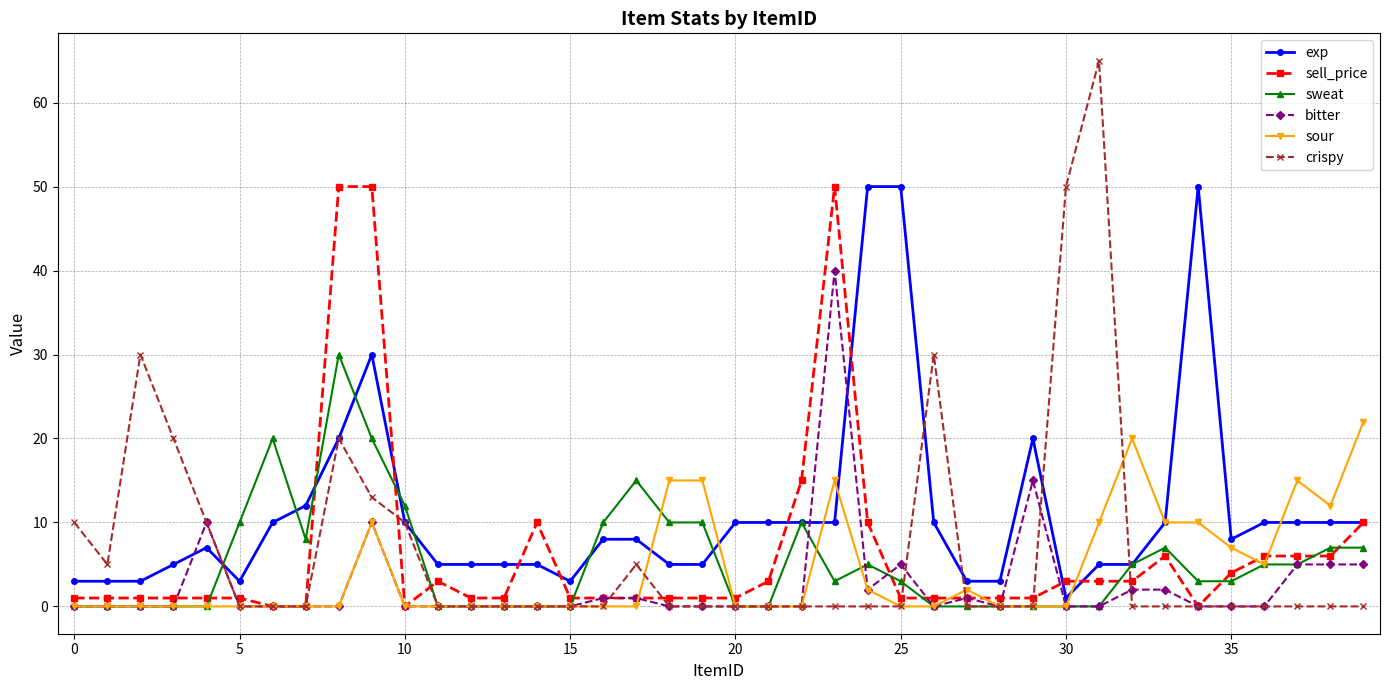

True or false: sweat and sell_price intersect in this chart.

True